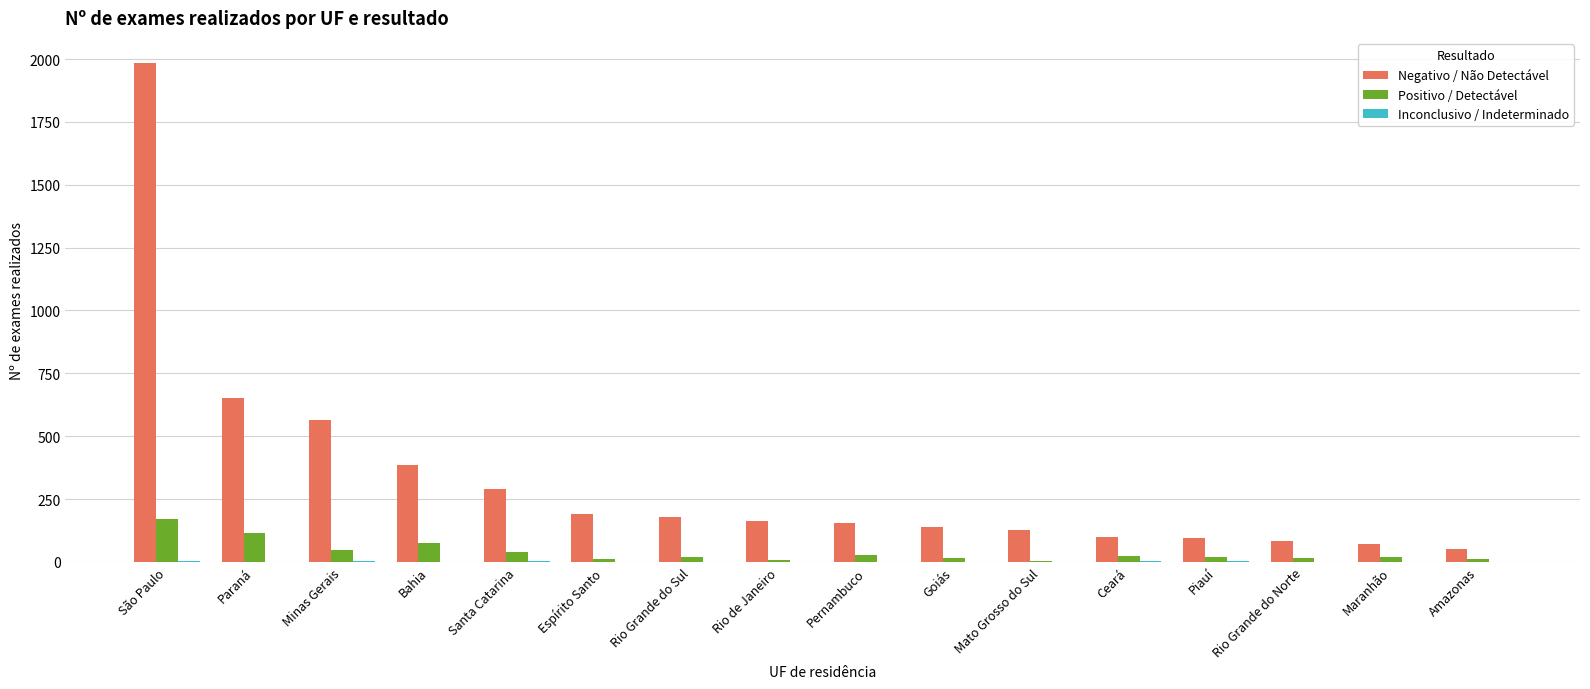

Which series has the largest total across all categories?

Negativo / Não Detectável